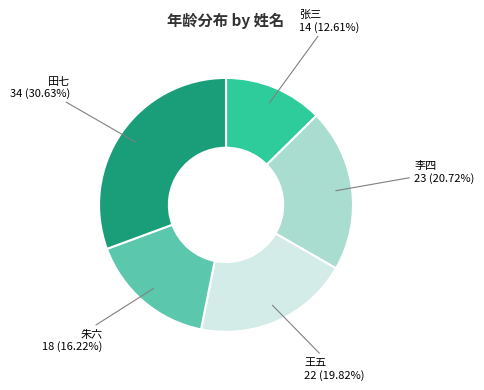

Is there any slice that represents more than half of the pie?

No